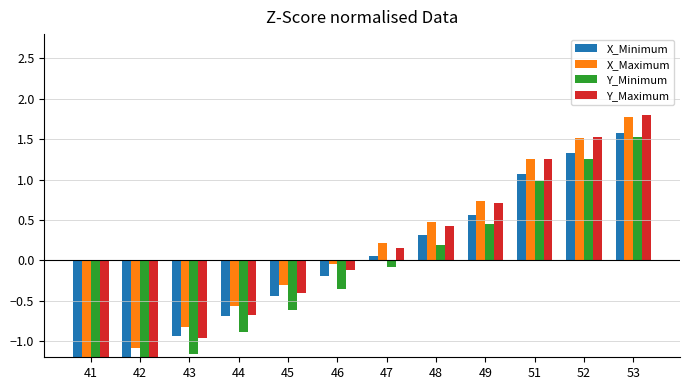

Which series has the largest range (max minus min)?

Y_Maximum